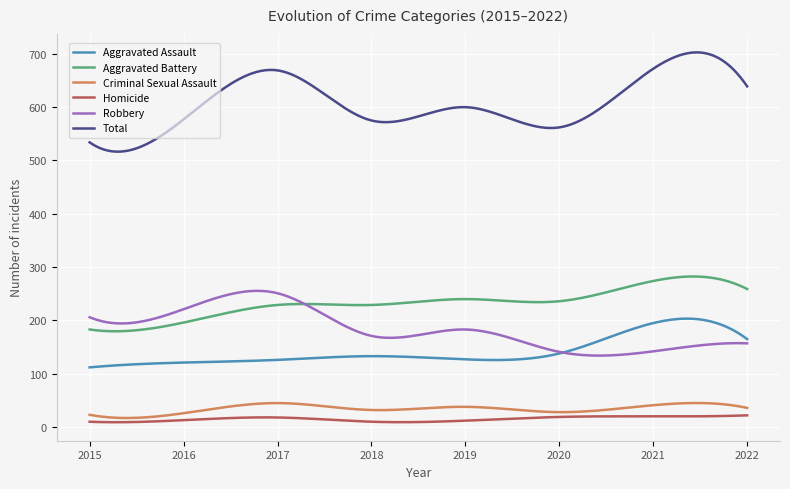

What is the lowest value of the Aggravated Battery series?

179.6